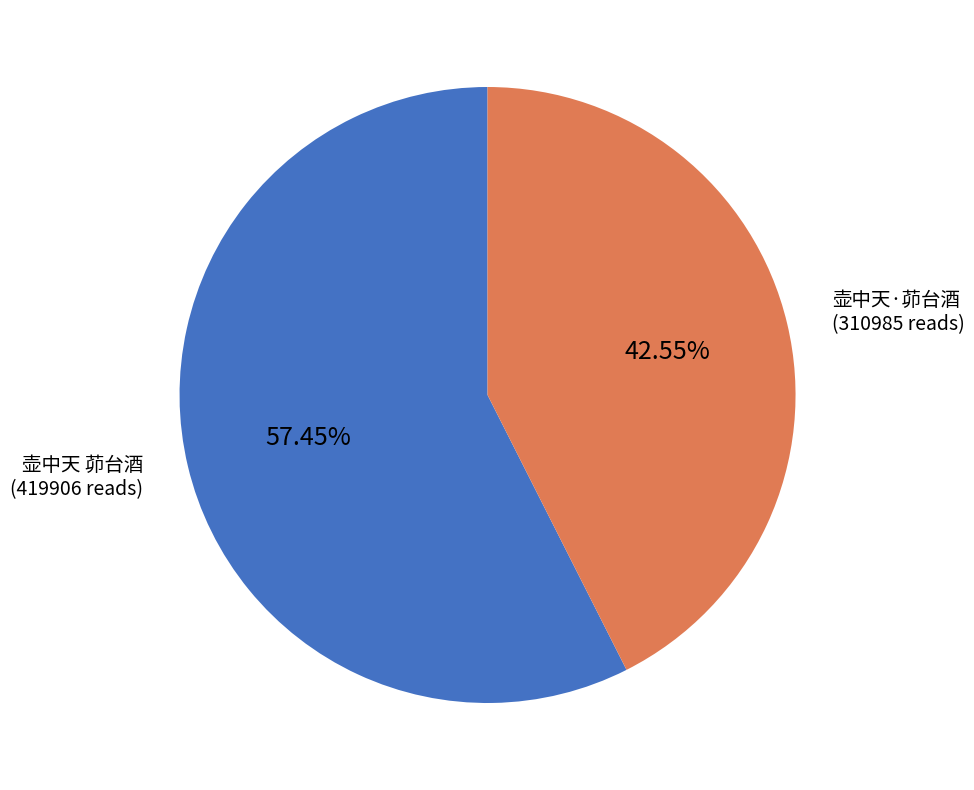

To the nearest percent, what percentage of the pie is 壶中天 茆台酒?

57%